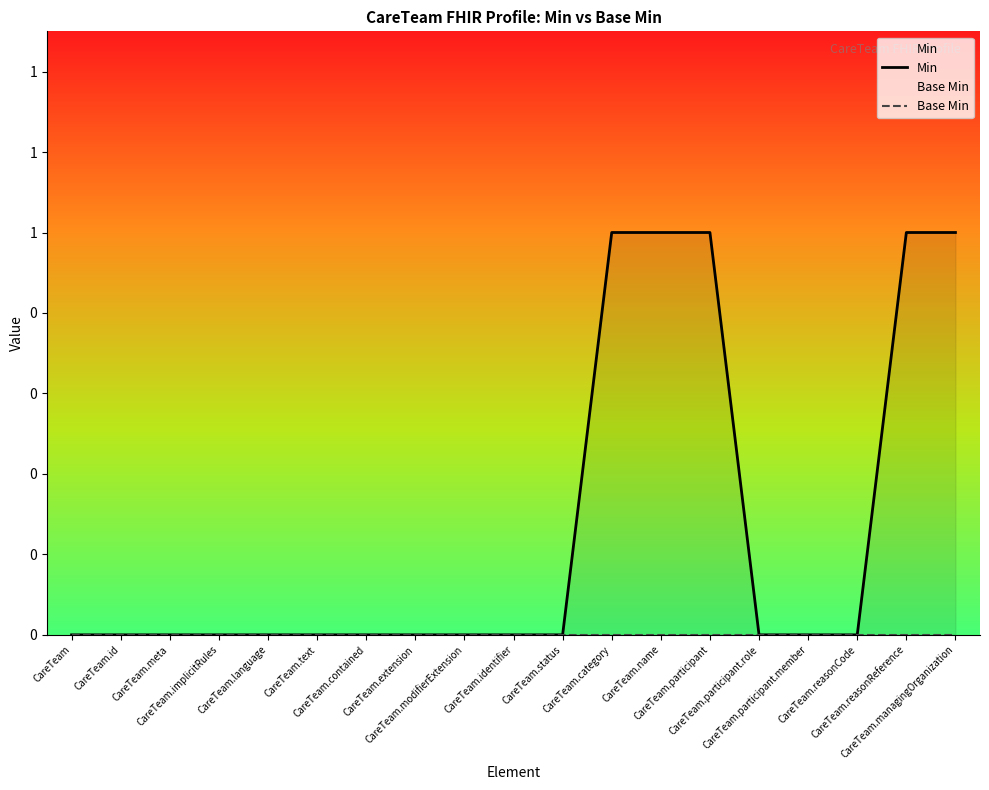

At which category is the sum across all series the highest?

CareTeam.category